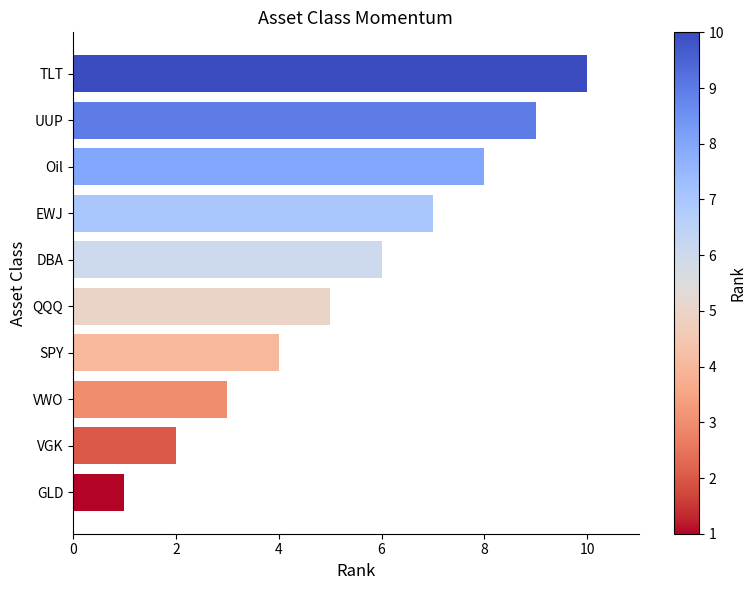

What is the label of the 7th bar from the bottom?

EWJ